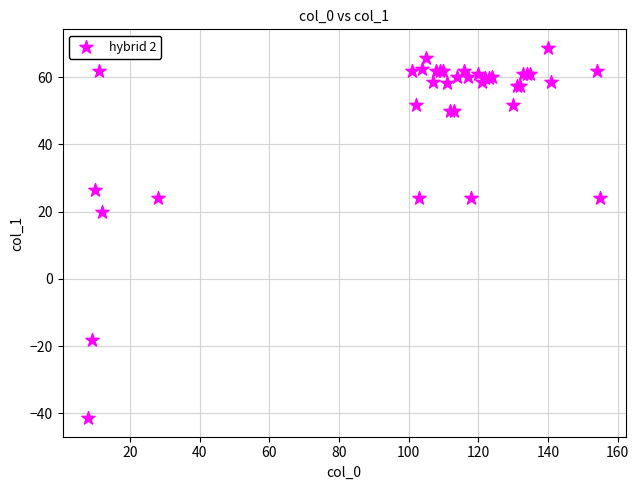

What Y value in the scatter plot is closest to 13?

20.0